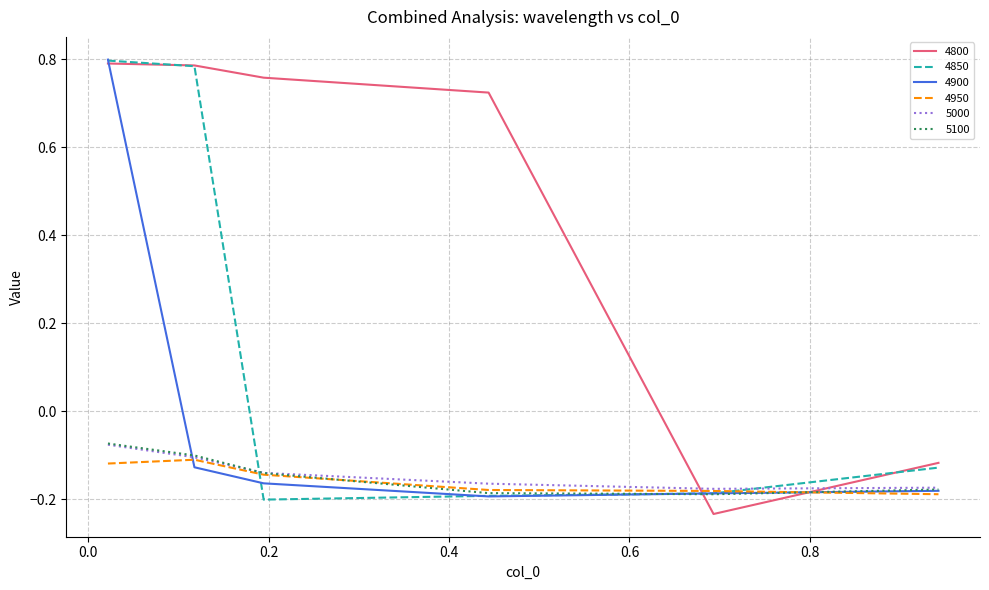

At how many categories does at least one series exceed 0?

4